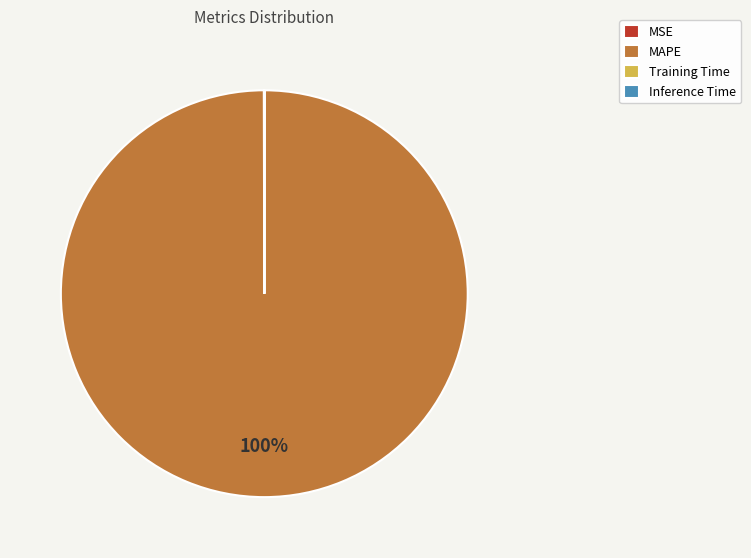

The MAPE slice represents 94% of the pie. True or false?

False